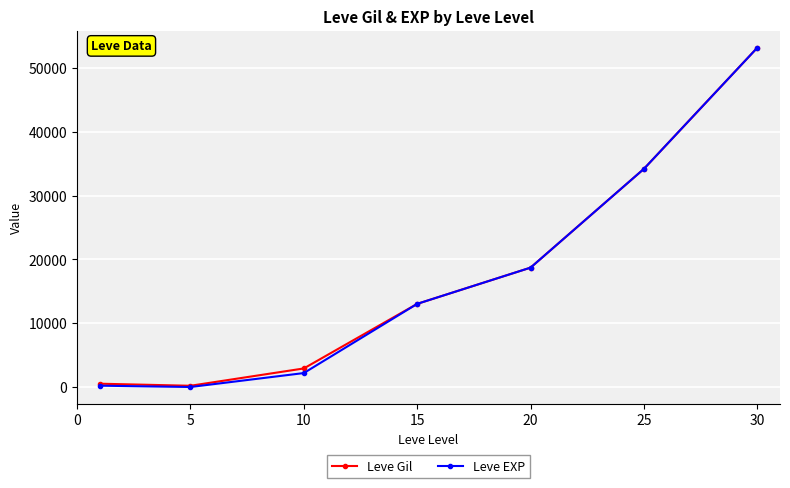

Which series has the largest range (max minus min)?

Leve EXP